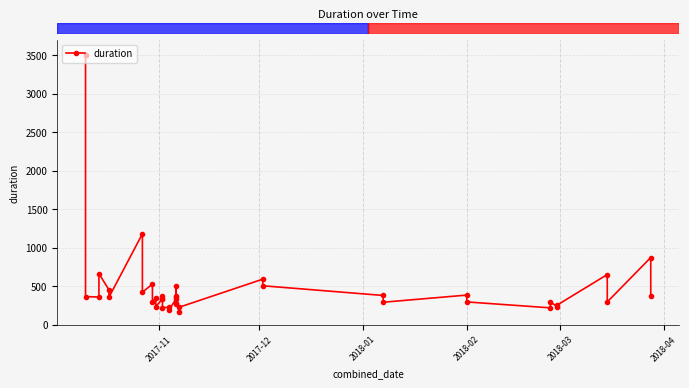

What is the change in value from 6 to 31?

-885